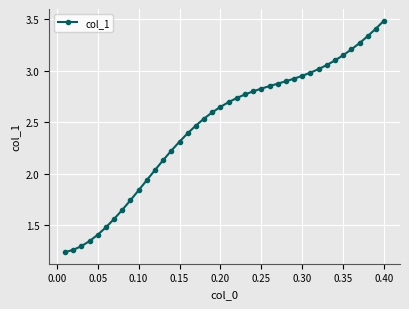

Is this an area chart (filled region under the line)?

No